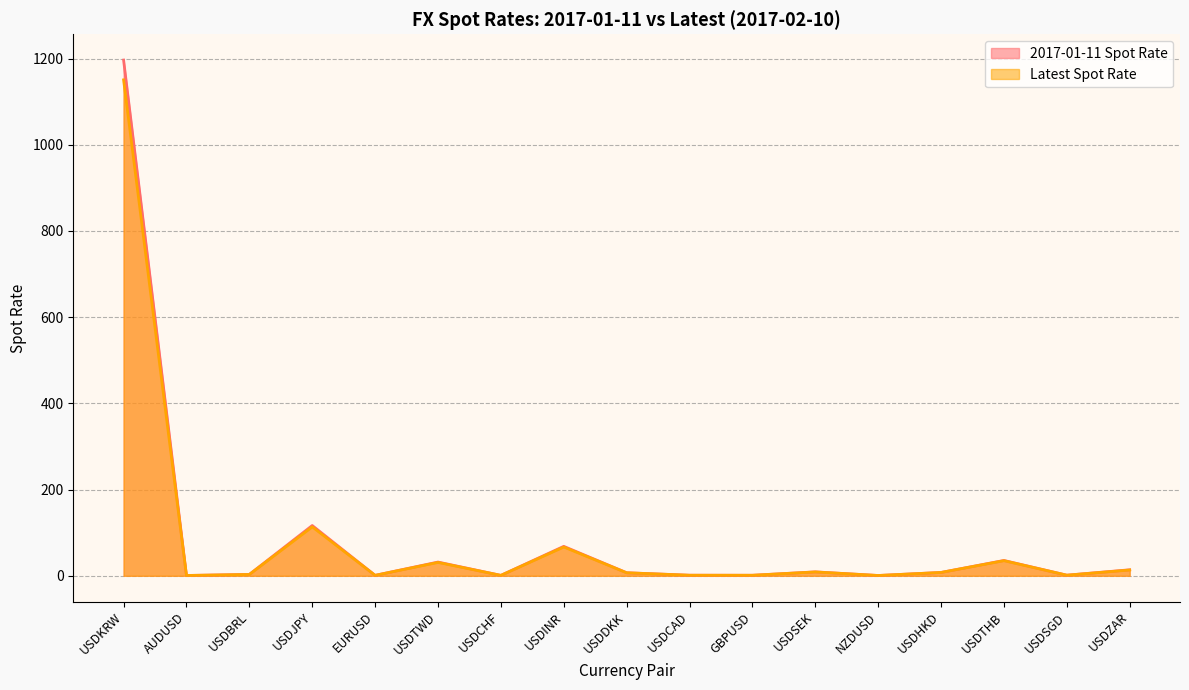

At which category is the sum across all series the highest?

USDKRW